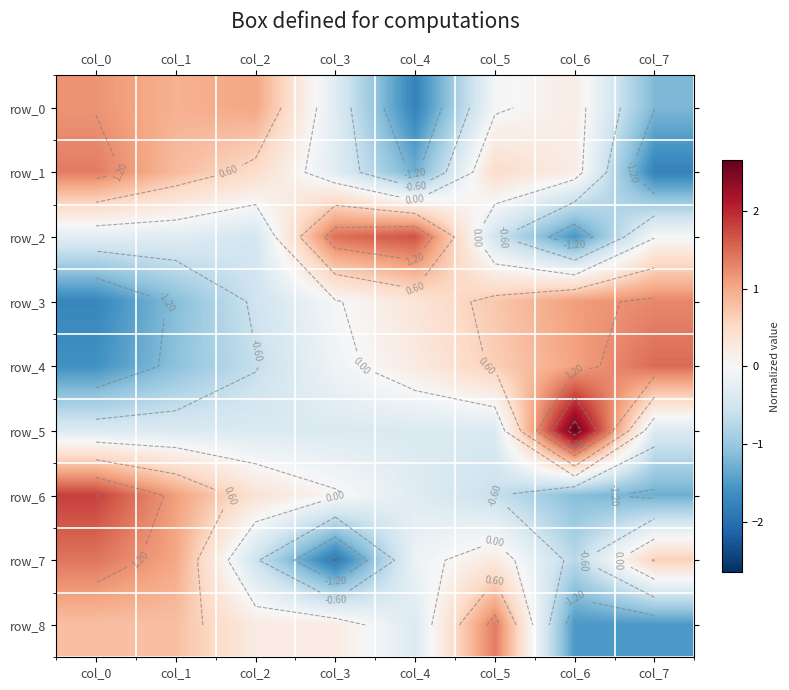

Reading left to right, list all the values displayed in this chart.

row_0: col_0=1.2	col_1=0.9	col_2=1.0	col_3=-0.3	col_4=-1.8	col_5=-0.1	col_6=0.2	col_7=-1.2
row_1: col_0=1.4	col_1=0.8	col_2=0.5	col_3=-0.3	col_4=-1.3	col_5=0.5	col_6=0.2	col_7=-1.8
row_2: col_0=-0.3	col_1=-0.3	col_2=-0.5	col_3=1.5	col_4=1.7	col_5=-0.5	col_6=-1.5	col_7=-0.0
row_3: col_0=-1.7	col_1=-1.1	col_2=-0.5	col_3=-0.0	col_4=0.3	col_5=0.7	col_6=1.1	col_7=1.3
row_4: col_0=-1.6	col_1=-1.1	col_2=-0.6	col_3=-0.1	col_4=0.2	col_5=0.6	col_6=1.1	col_7=1.5
row_5: col_0=-0.4	col_1=-0.4	col_2=-0.4	col_3=-0.4	col_4=-0.4	col_5=-0.4	col_6=2.6	col_7=-0.4
row_6: col_0=1.8	col_1=1.1	col_2=0.4	col_3=0.0	col_4=-0.3	col_5=-0.6	col_6=-1.1	col_7=-1.3
row_7: col_0=1.4	col_1=1.0	col_2=-0.5	col_3=-1.9	col_4=-0.1	col_5=0.2	col_6=-0.7	col_7=0.6
row_8: col_0=0.8	col_1=0.8	col_2=0.2	col_3=0.2	col_4=-0.4	col_5=1.4	col_6=-1.5	col_7=-1.5